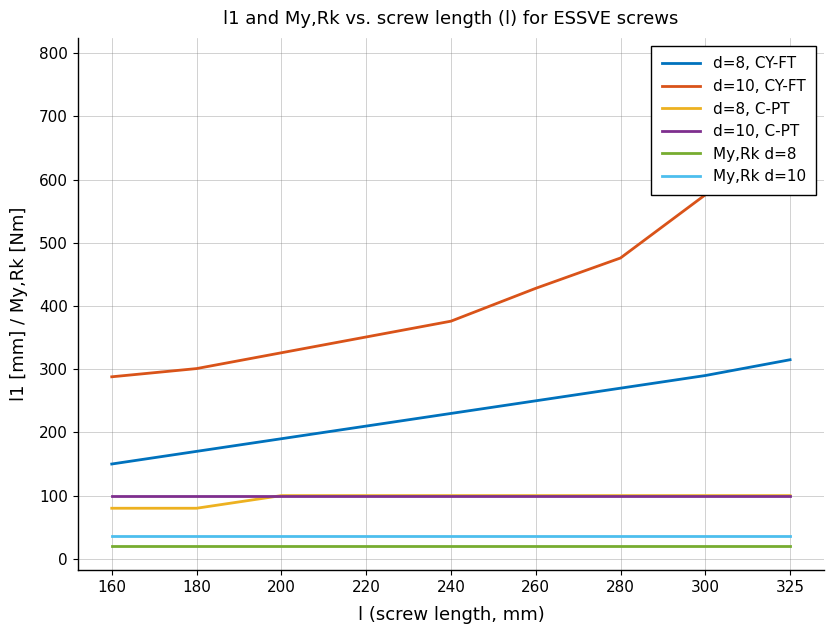

What is the value of the d=10, C-PT point at the 7th from the left?

100.0